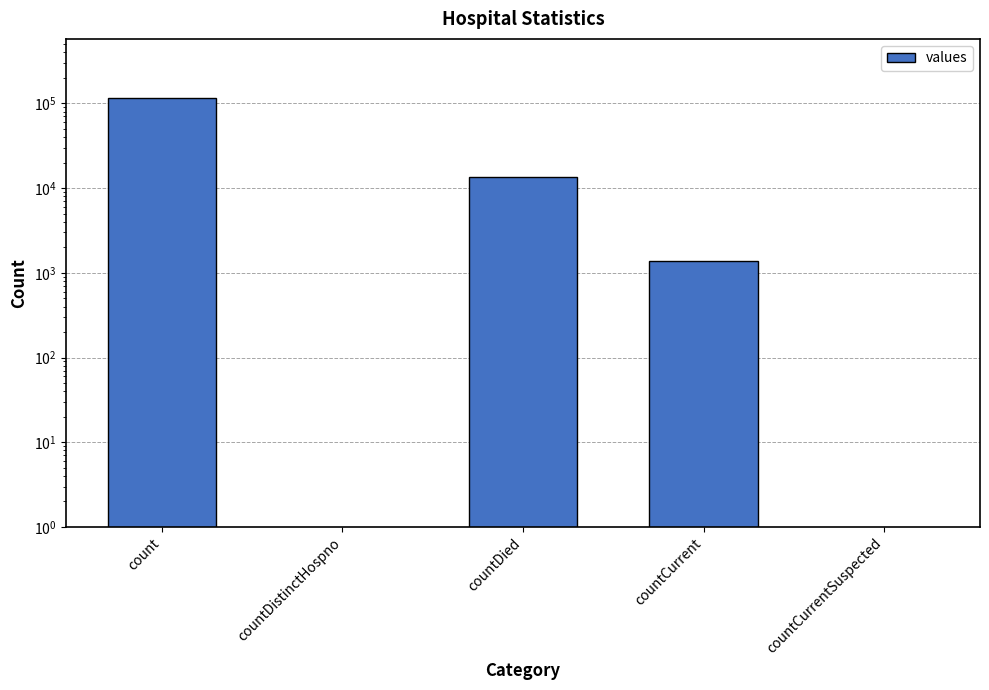

The chart shows a value of 0 at countDistinctHospno. True or false?

True